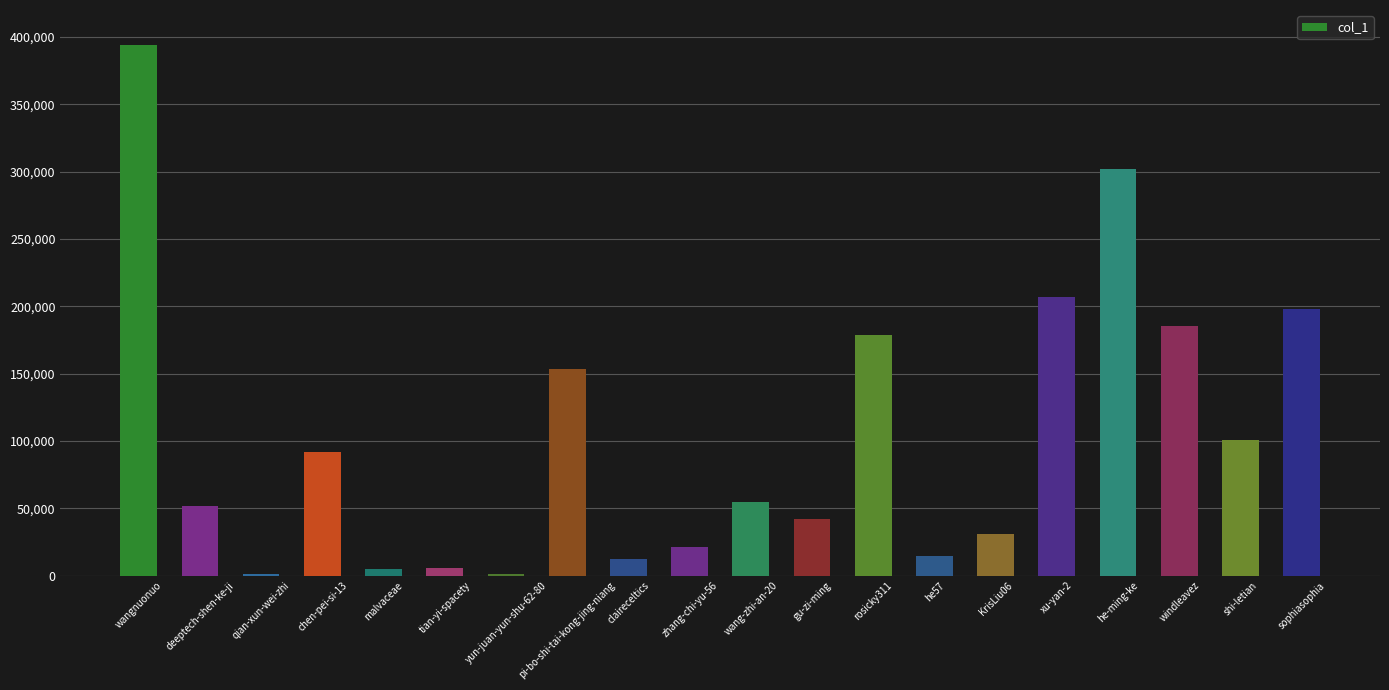

At which category does the chart reach its peak across all series?

wangnuonuo